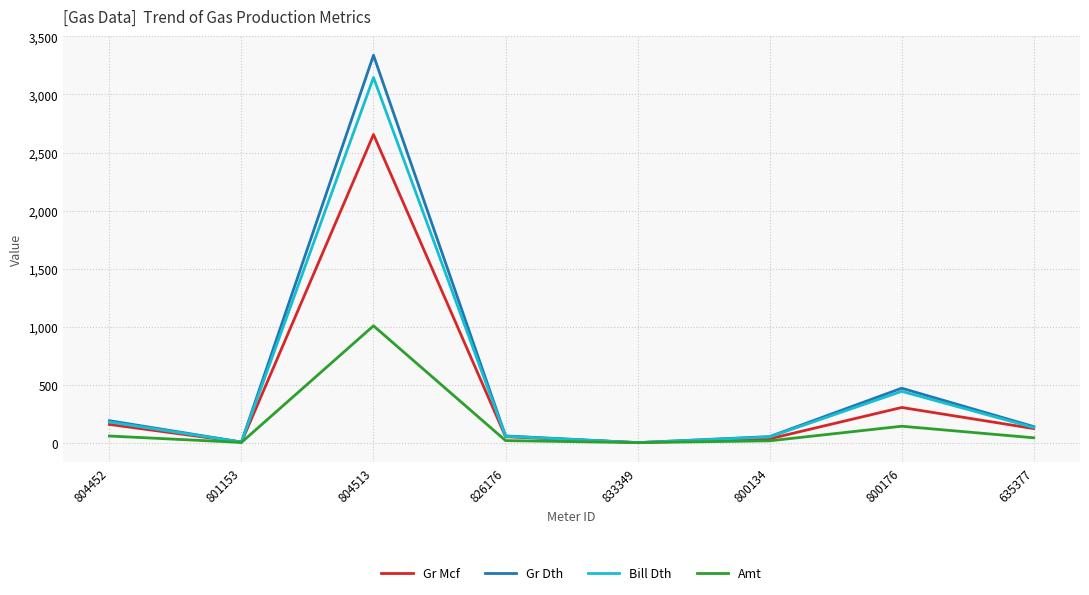

Rank the series by their maximum value, from highest to lowest.

Gr Dth, Bill Dth, Gr Mcf, Amt